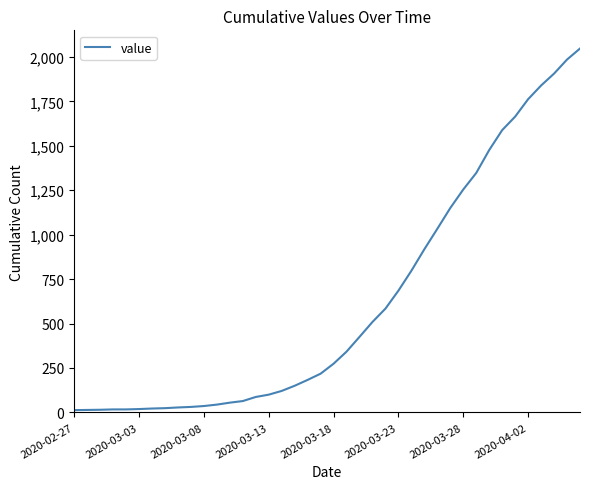

What is the average value?

621